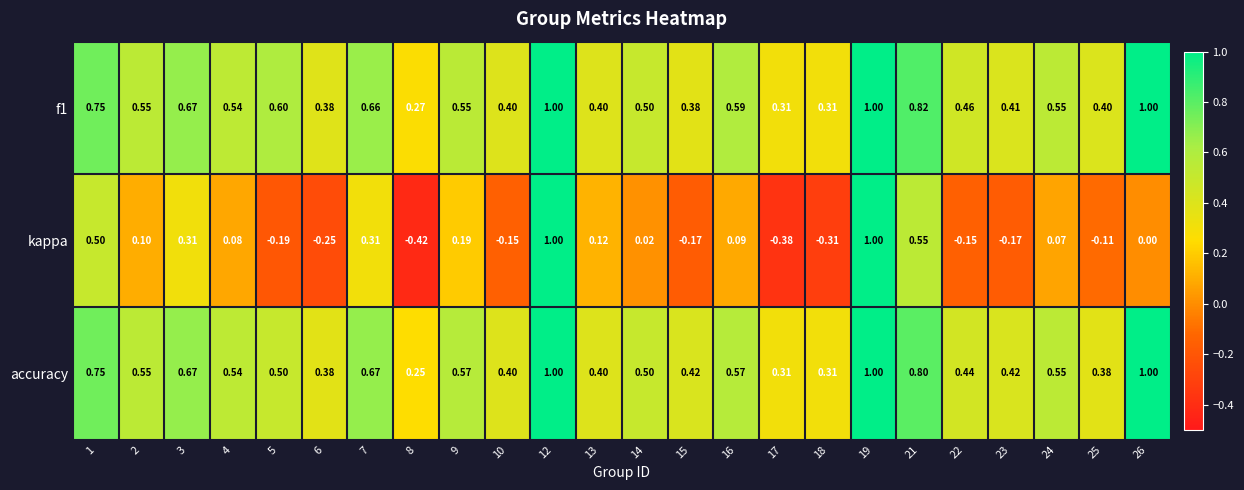

Which series changed the most between 3 and 24?

kappa